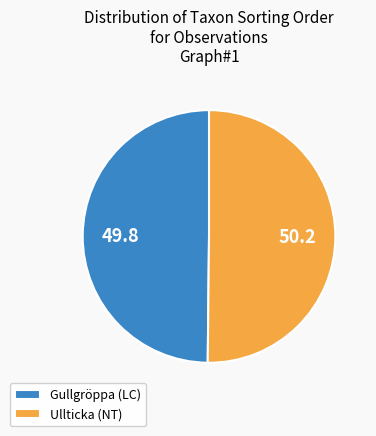

How many segments does this pie chart have?

2